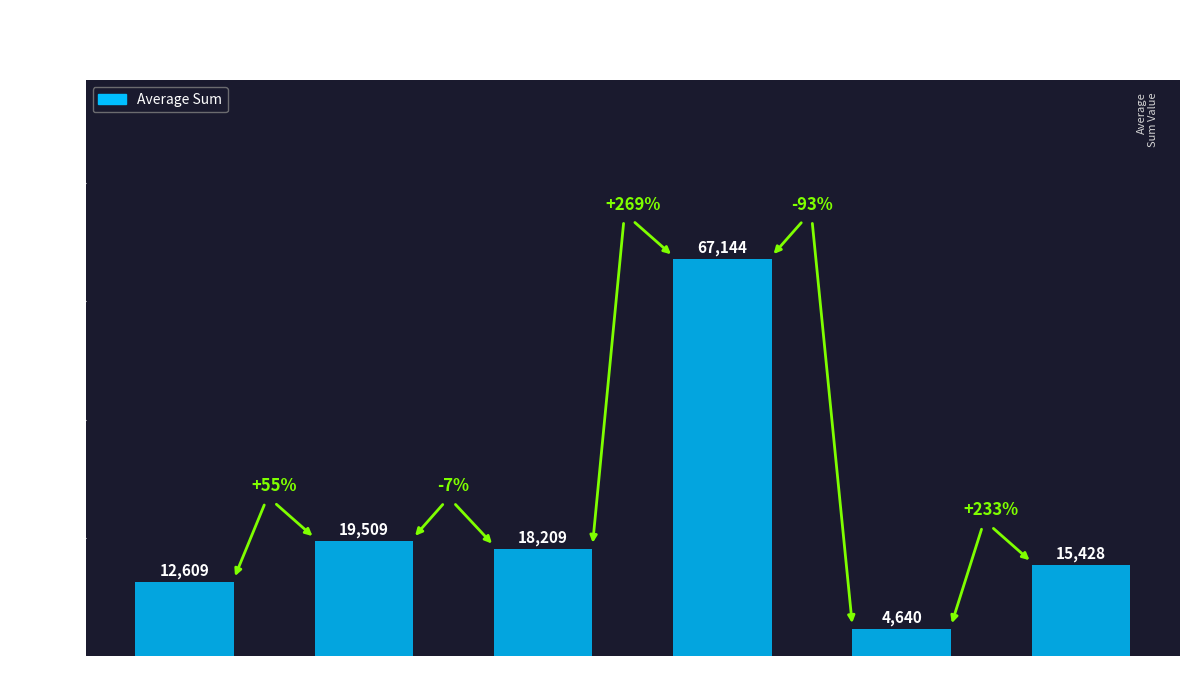

The value at sum_q1 is 20298. True or false?

False